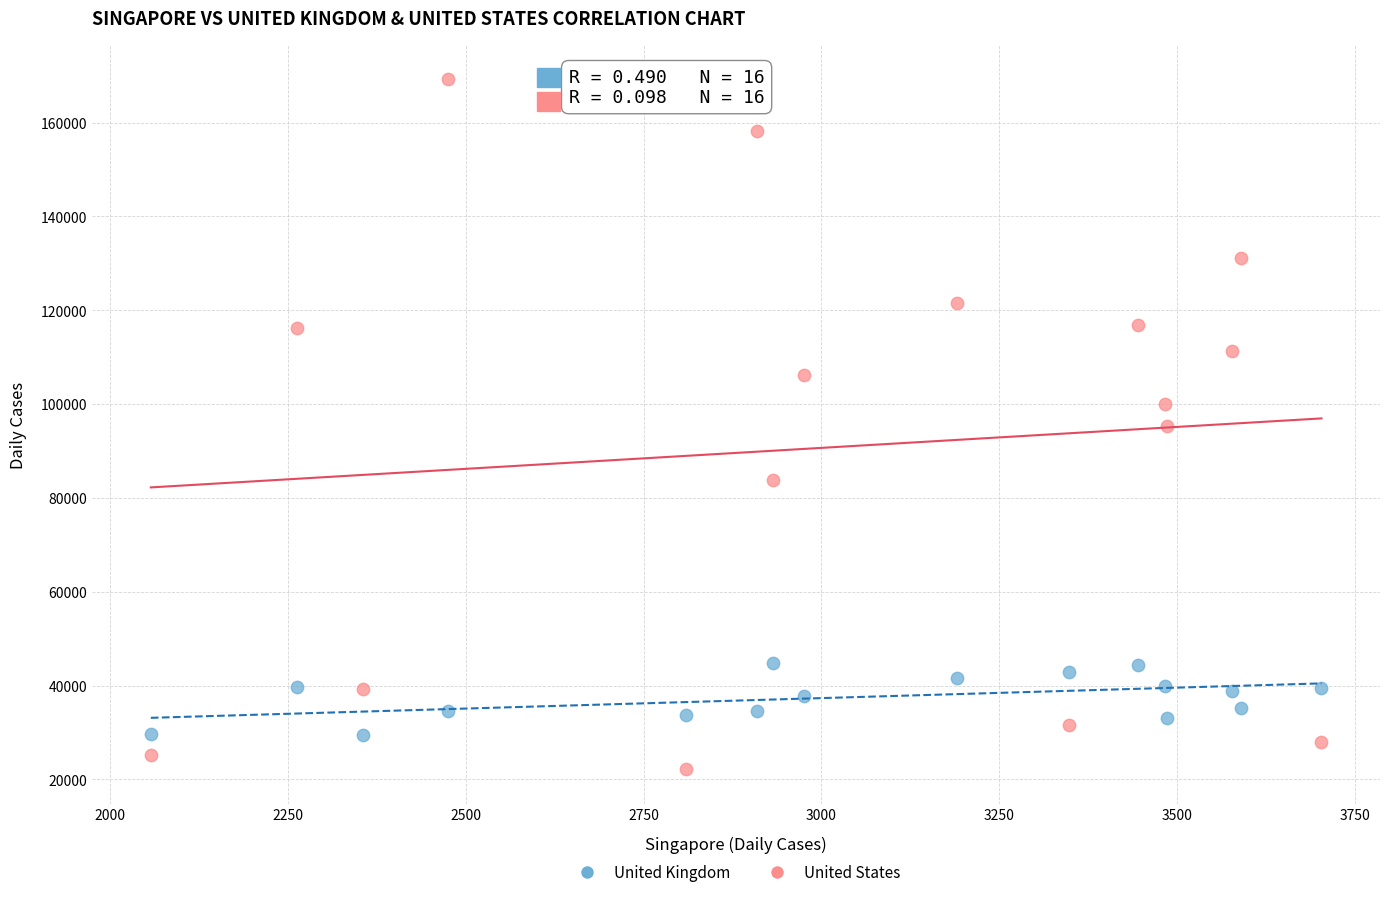

What is the X range (max minus min) for the scatter plot?

1646